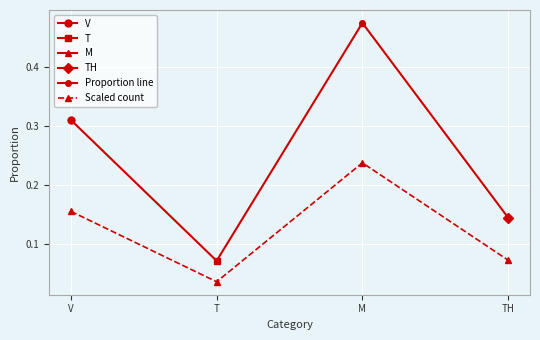

Rank the series by their maximum value, from lowest to highest.

Scaled count, Proportion line